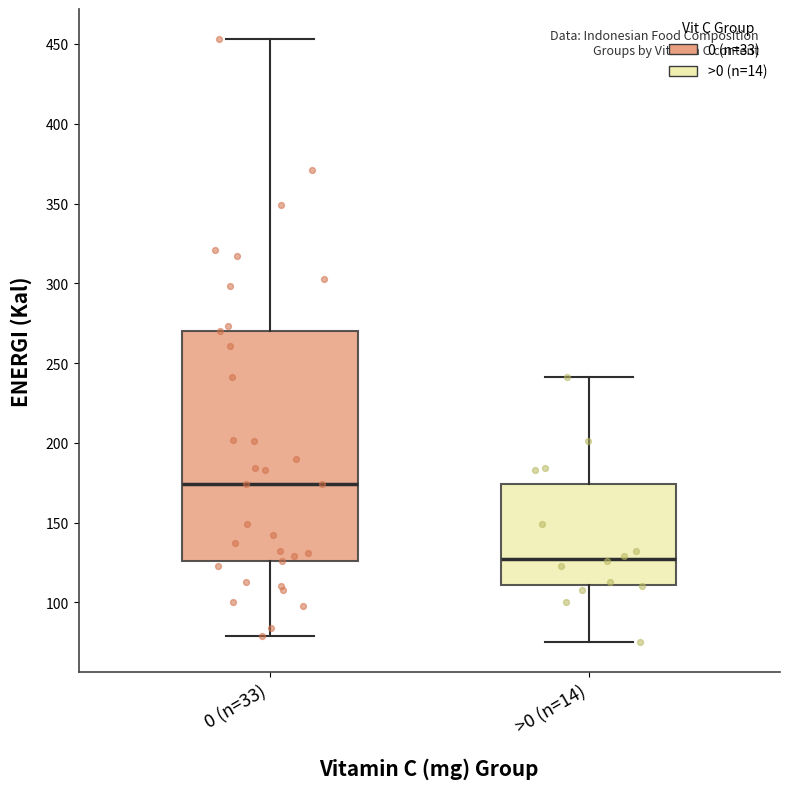

Where does the median line of the box for >0 (n=14) sit on the y-axis? The values are not printed on the chart, so give them approximately, as read against the axis.

130